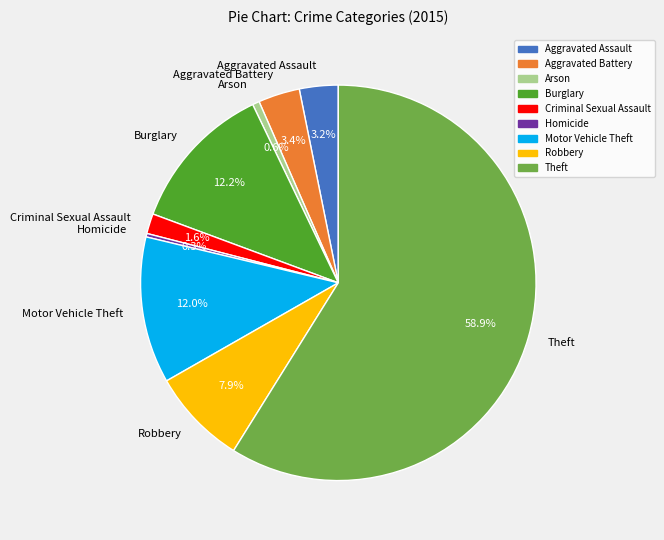

Which slice is the largest?

Theft